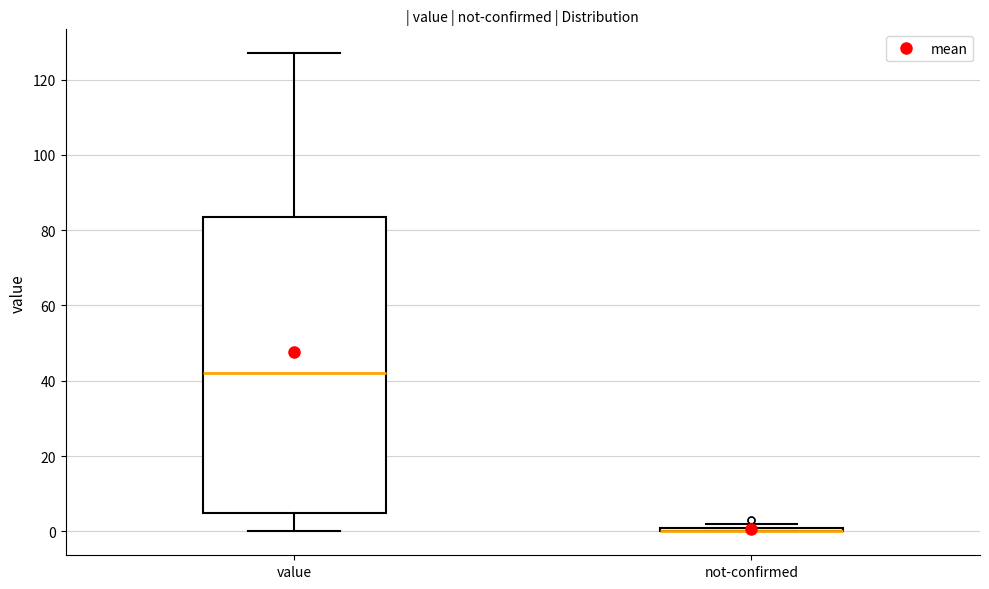

Comparing the boxes themselves (not the whiskers), which one is the tallest?

value